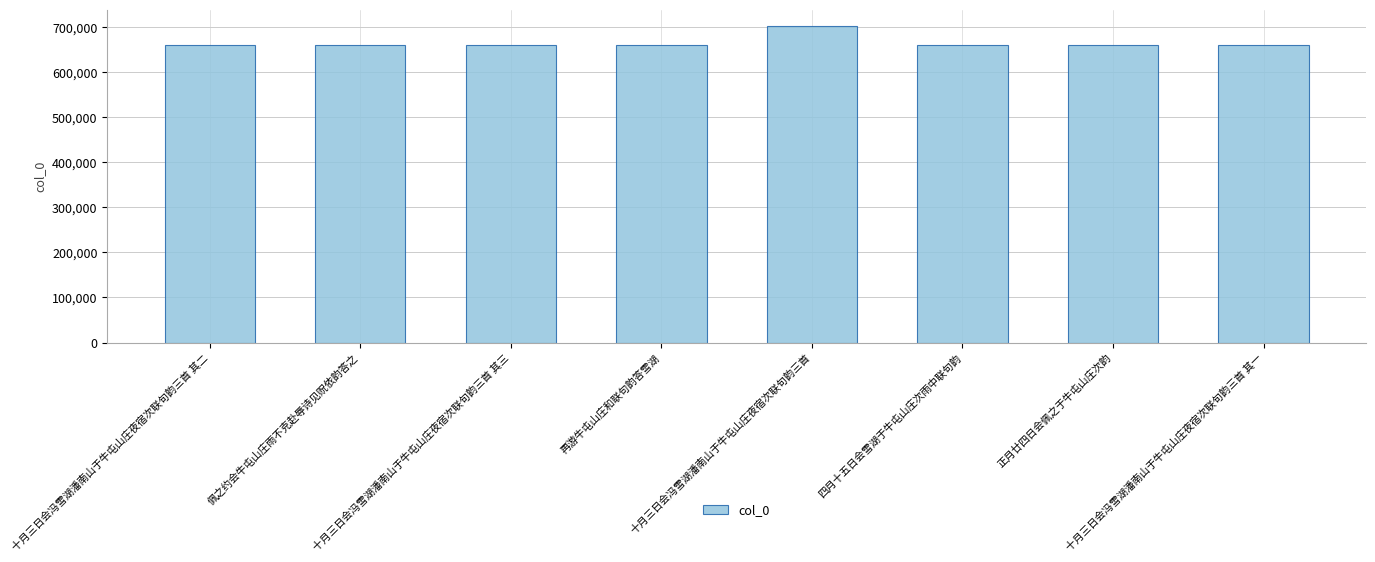

What is the sum of all values?

5323442